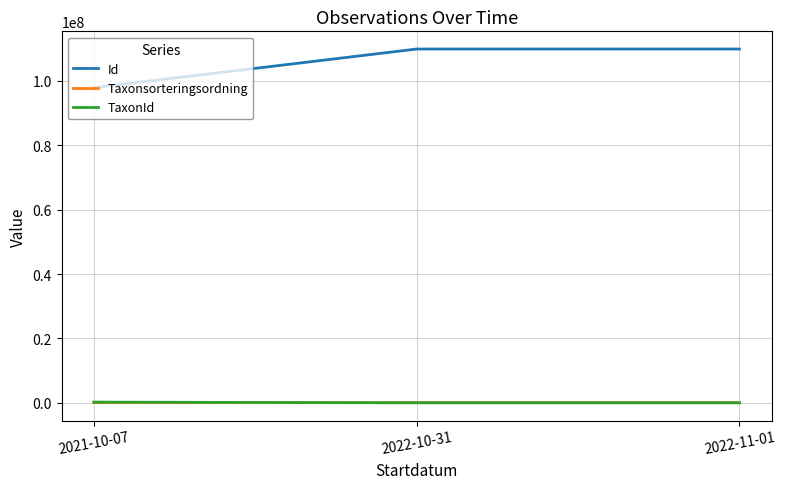

Which series has the largest range (max minus min)?

Id